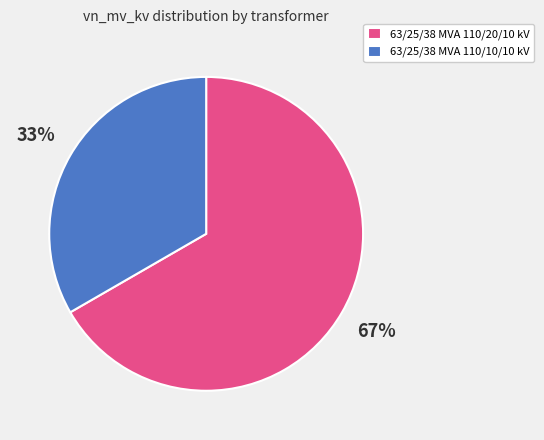

Is the sum of 63/25/38 MVA 110/10/10 kV and 63/25/38 MVA 110/20/10 kV greater than half?

Yes